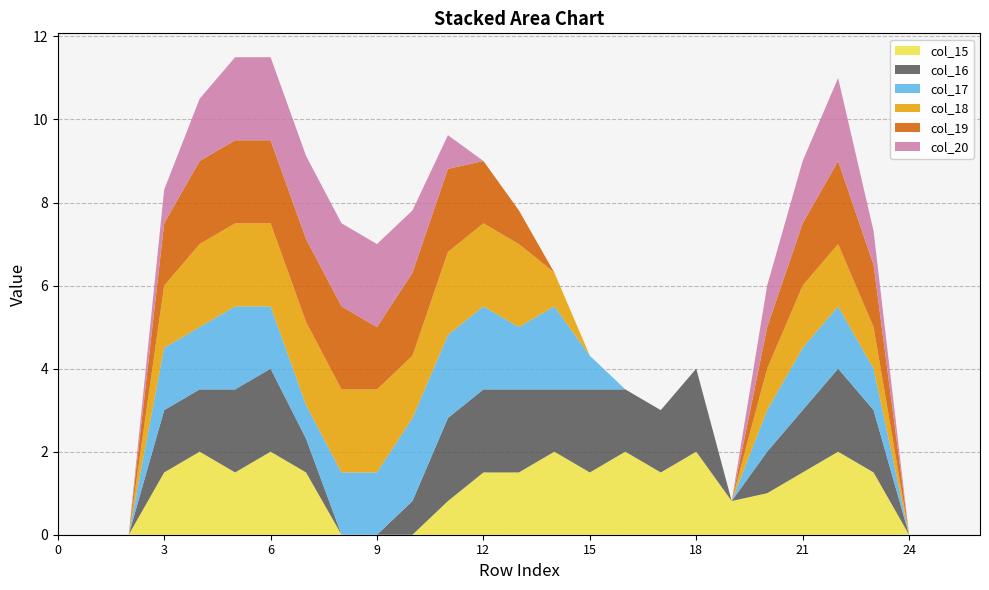

Reading right to left, what are all the values shown in this chart?

col_15: 0.0	0.0	0.0	1.5	2.0	1.5	1.0	0.8	2.0	1.5	2.0	1.5	2.0	1.5	1.5	0.8	0.0	0.0	0.0	1.5	2.0	1.5	2.0	1.5	0.0	0.0	0.0
col_16: 0.0	0.0	0.0	1.5	2.0	1.5	1.0	0.0	2.0	1.5	1.5	2.0	1.5	2.0	2.0	2.0	0.8	0.0	0.0	0.8	2.0	2.0	1.5	1.5	0.0	0.0	0.0
col_17: 0.0	0.0	0.0	1.0	1.5	1.5	1.0	0.0	0.0	0.0	0.0	0.8	2.0	1.5	2.0	2.0	2.0	1.5	1.5	0.8	1.5	2.0	1.5	1.5	0.0	0.0	0.0
col_18: 0.0	0.0	0.0	1.0	1.5	1.5	1.0	0.0	0.0	0.0	0.0	0.0	0.8	2.0	2.0	2.0	1.5	2.0	2.0	2.0	2.0	2.0	2.0	1.5	0.0	0.0	0.0
col_19: 0.0	0.0	0.0	1.5	2.0	1.5	1.0	0.0	0.0	0.0	0.0	0.0	0.0	0.8	1.5	2.0	2.0	1.5	2.0	2.0	2.0	2.0	2.0	1.5	0.0	0.0	0.0
col_20: 0.0	0.0	0.0	0.8	2.0	1.5	1.0	0.0	0.0	0.0	0.0	0.0	0.0	0.0	0.0	0.8	1.5	2.0	2.0	2.0	2.0	2.0	1.5	0.8	0.0	0.0	0.0